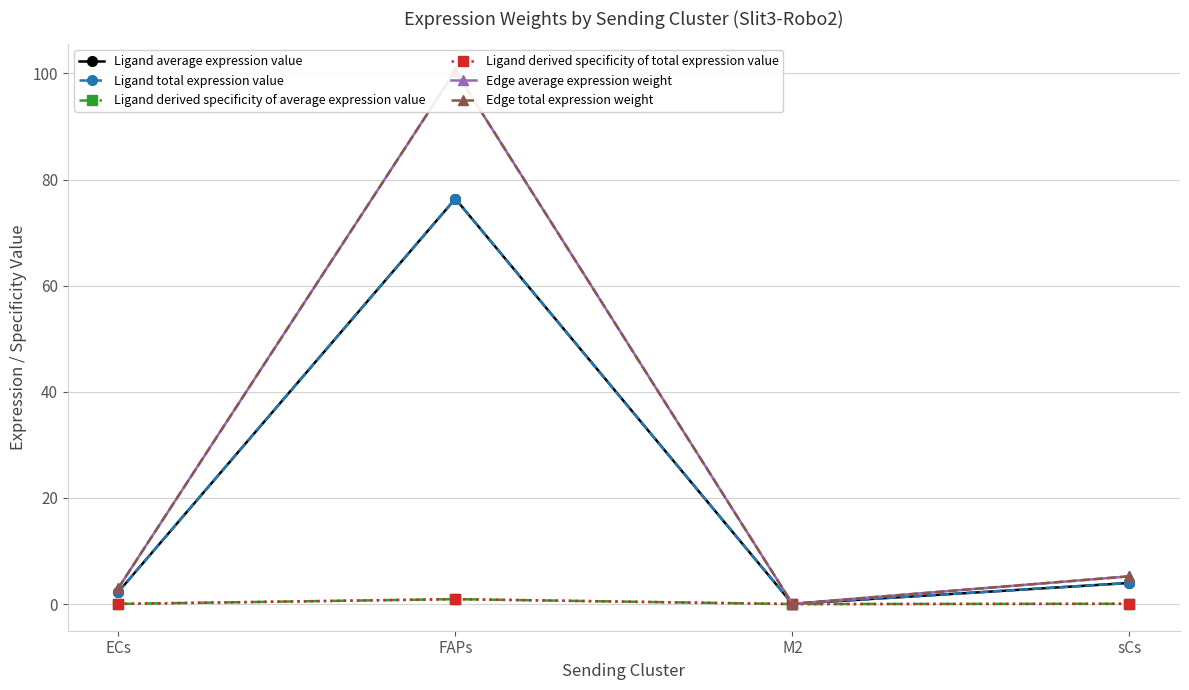

List the labels in order of Ligand total expression value value, largest first.

FAPs, sCs, ECs, M2